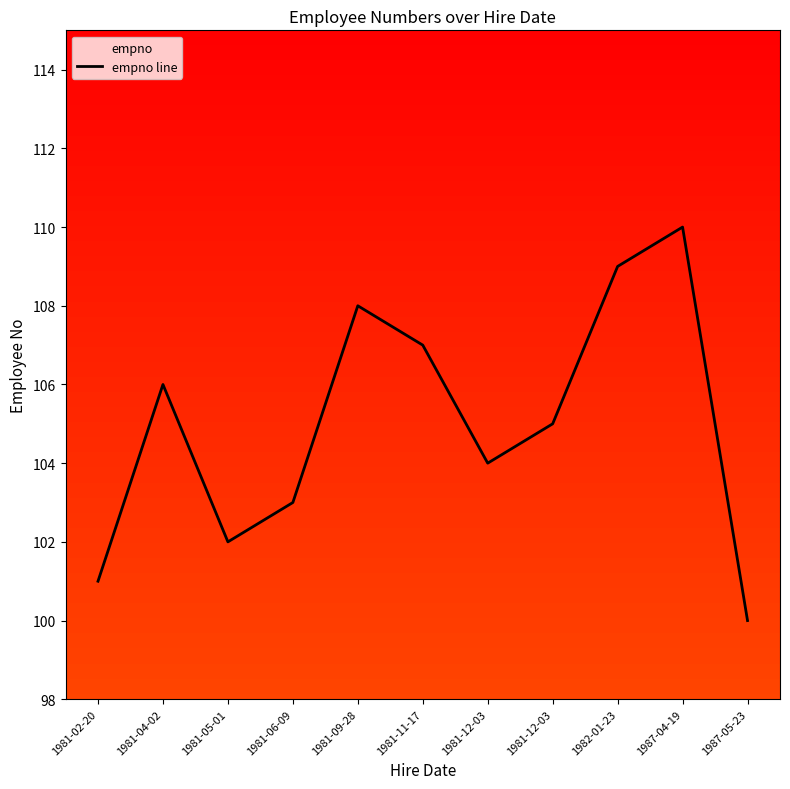

List the labels in order of value, largest first.

1987-04-19, 1982-01-23, 1981-09-28, 1981-11-17, 1981-04-02, 1981-12-03, 1981-12-03, 1981-06-09, 1981-05-01, 1981-02-20, 1987-05-23